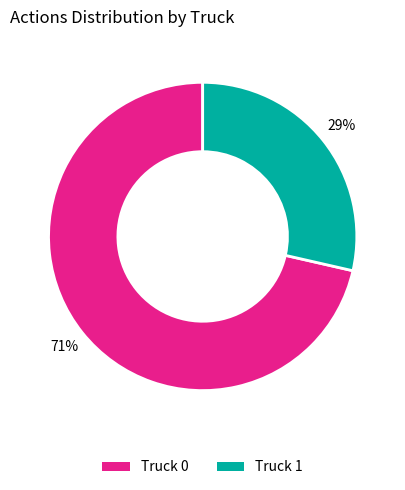

To the nearest percent, what is the combined percentage of Truck 0 and Truck 1?

100%